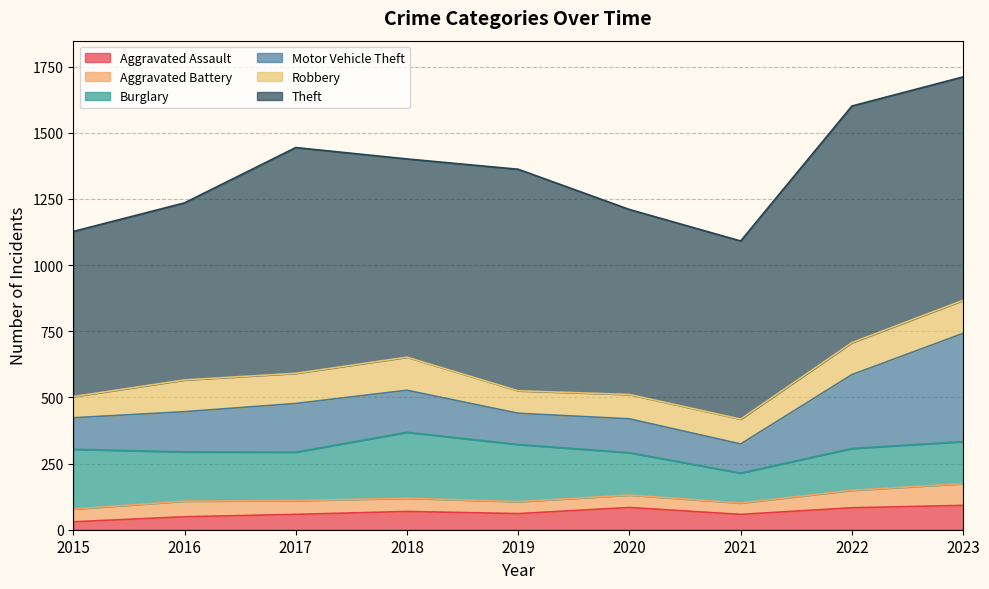

Is it true that Theft equals 1080 at 2018?

False